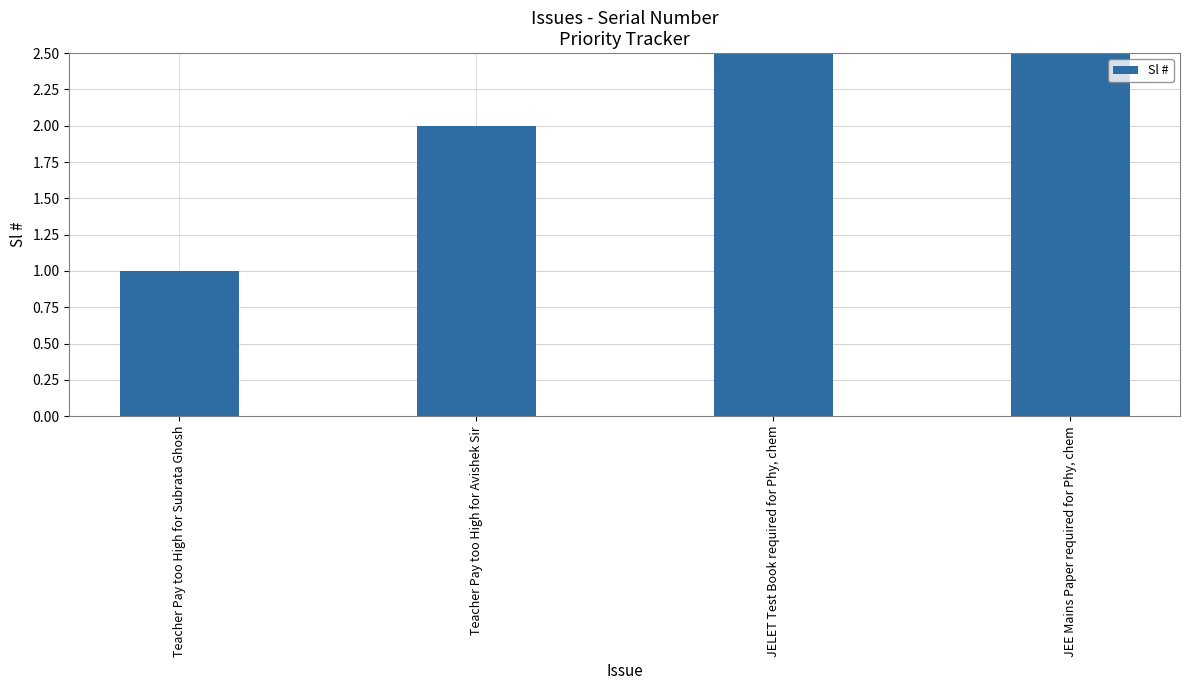

Are the bars horizontal?

No